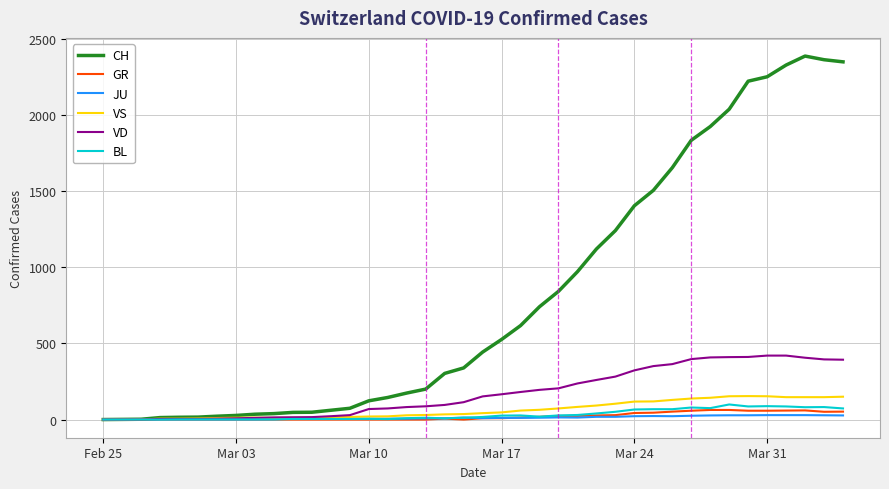

What is the maximum value for GR?

63